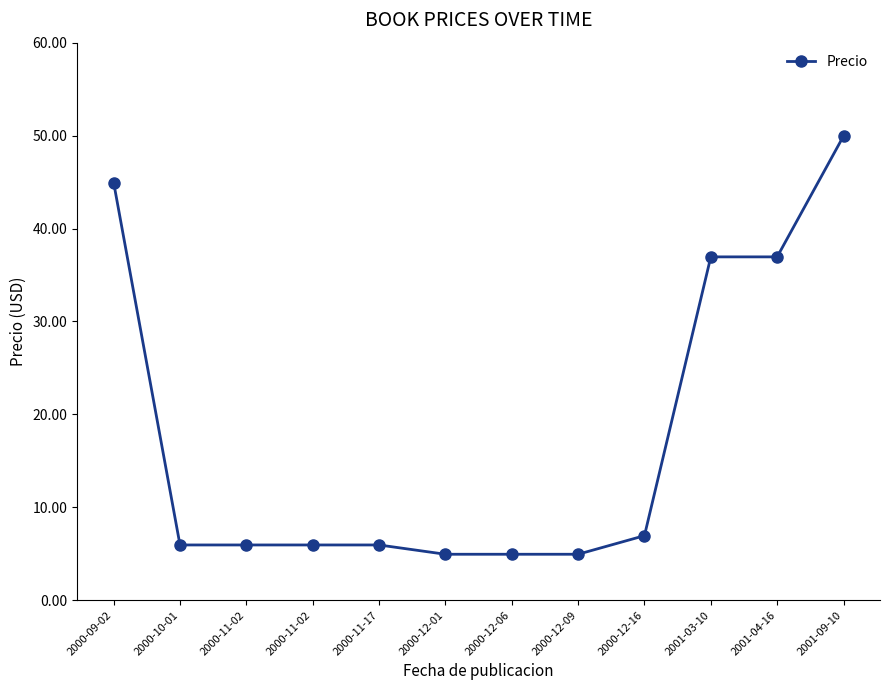

What is the change in value from 2000-11-02 to 2001-03-10?

+31.0